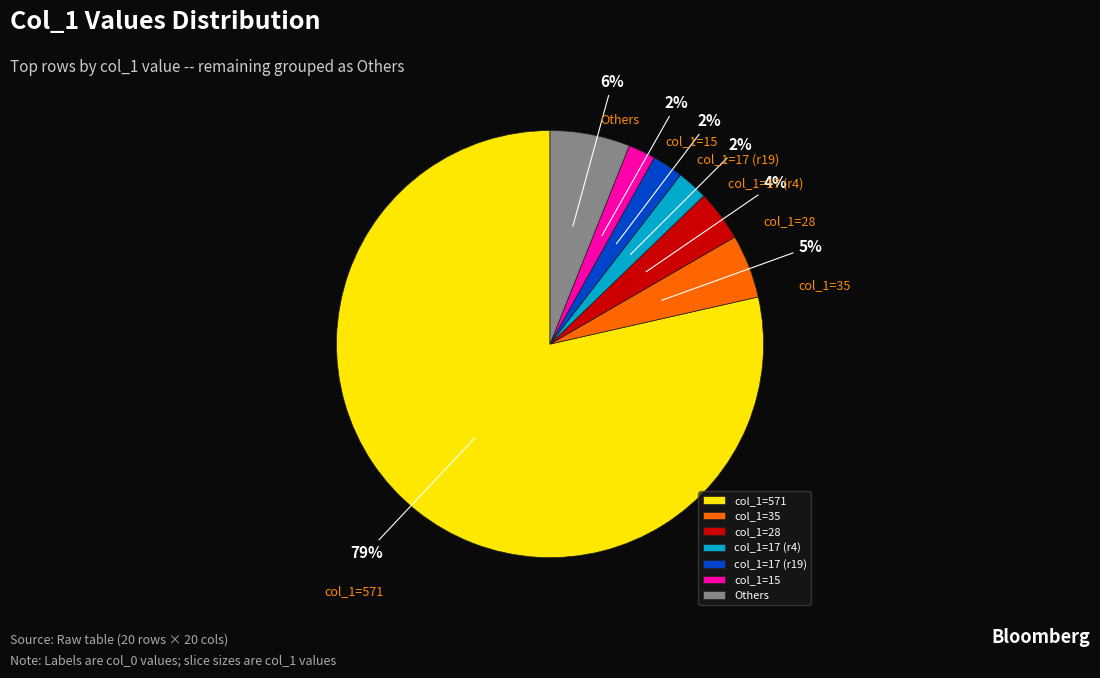

What percentage is the col_1=571 slice, to the nearest percent?

79%